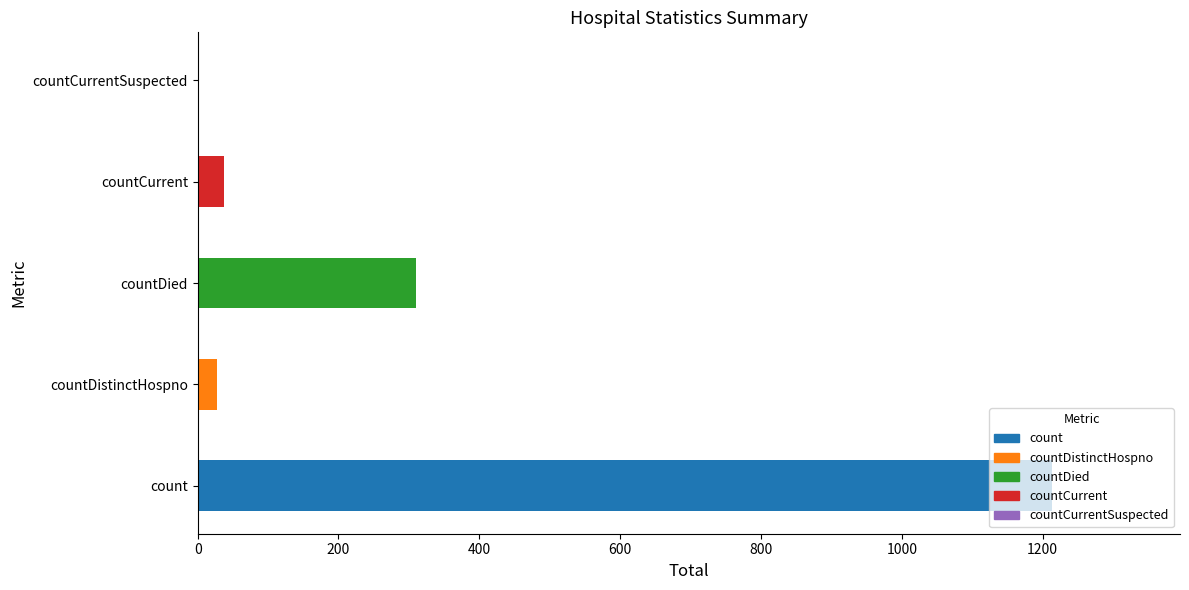

What is the maximum value shown in the chart?

1213